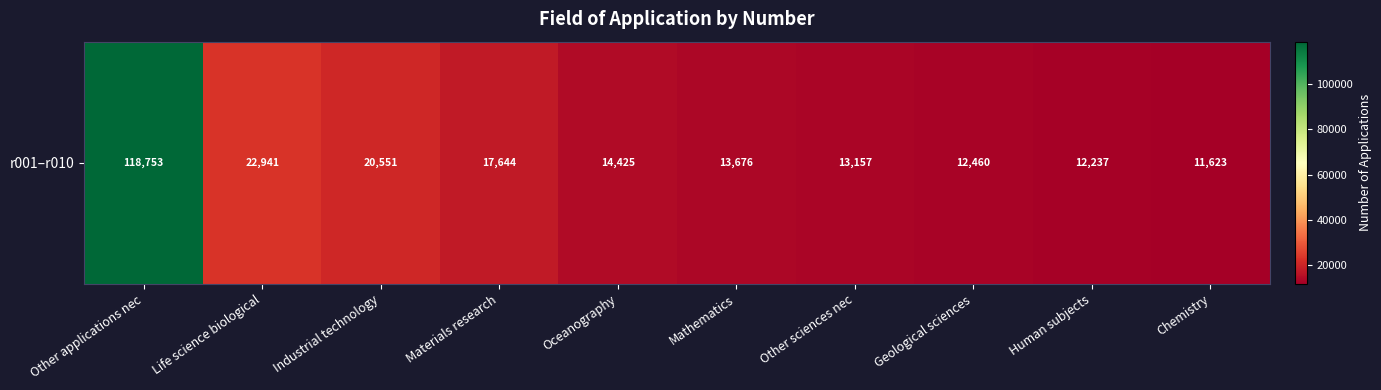

Which has a higher value, Materials research or Human subjects?

Materials research